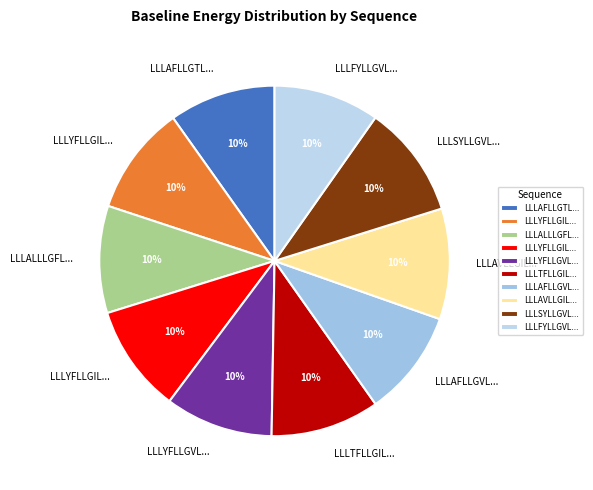

Which category has the biggest portion of the pie?

LLLSYLLGVLLGTLLGLLILI